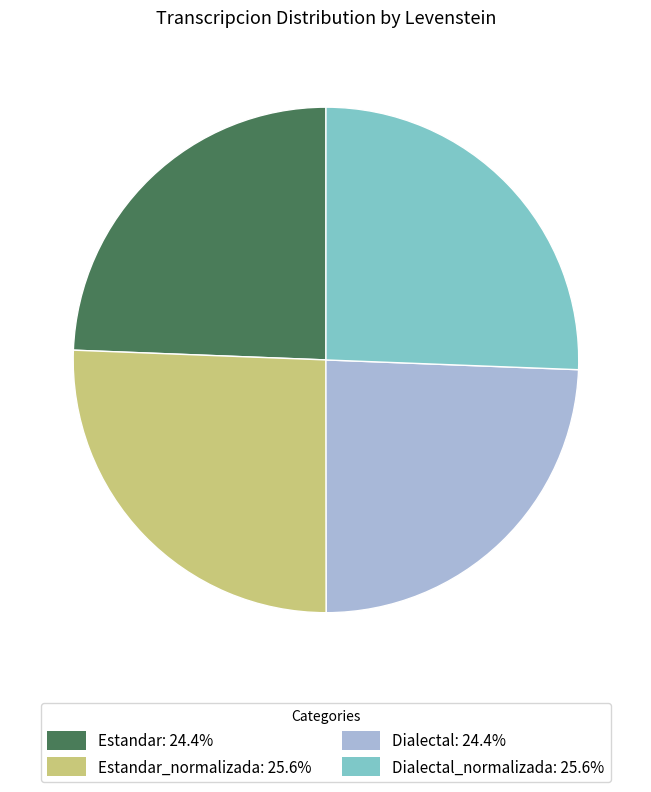

Is there any slice that represents more than half of the pie?

No